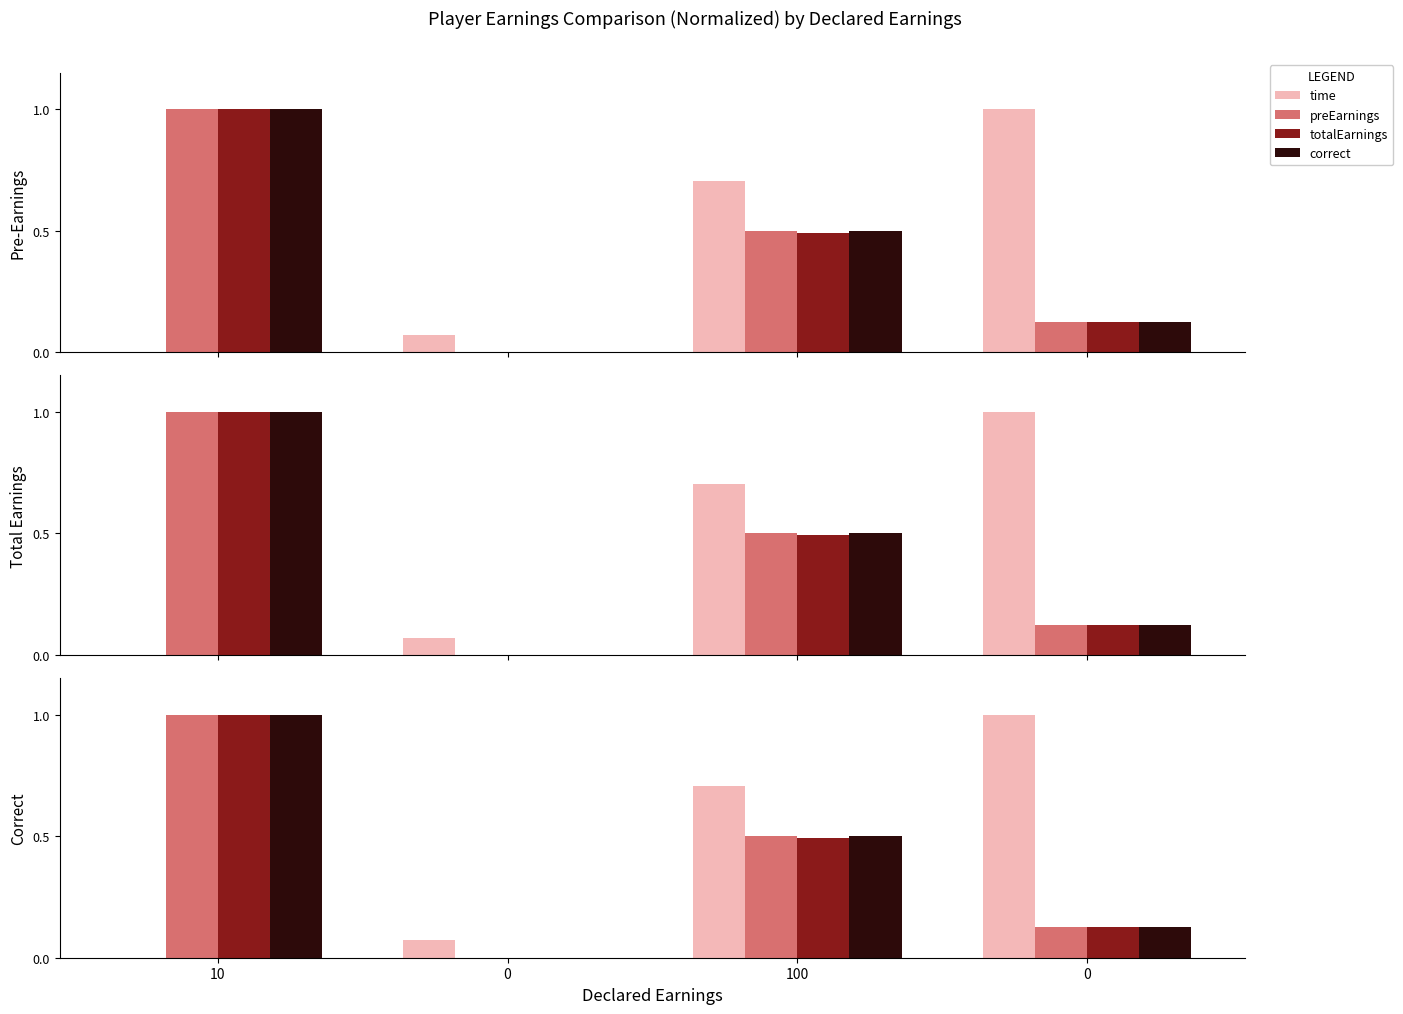

List the labels in order of correct value, largest first.

10, 100, 0, 0